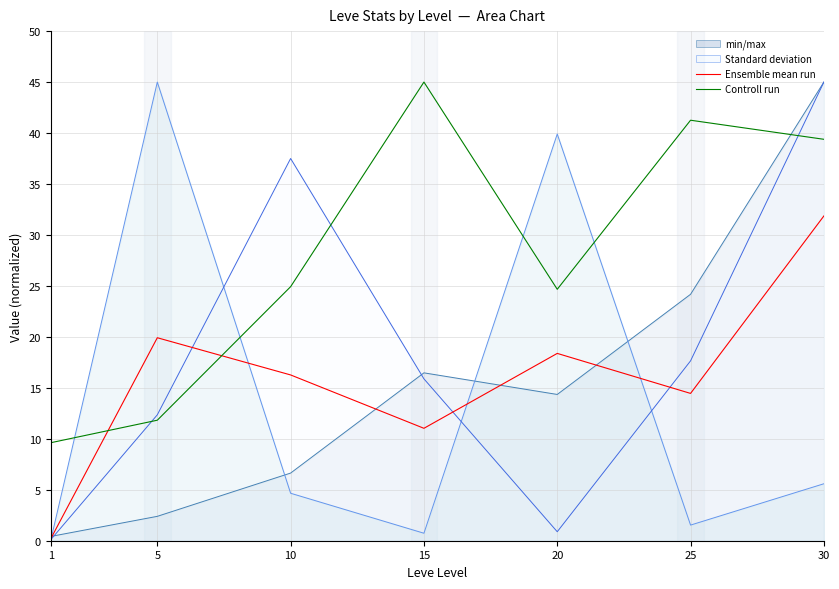

How many interior local peaks does the Ensemble mean run series have?

2